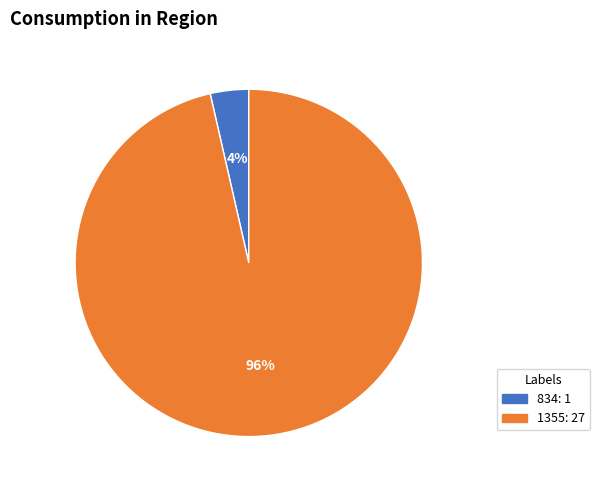

What percentage is the 1355 slice, to the nearest percent?

96%